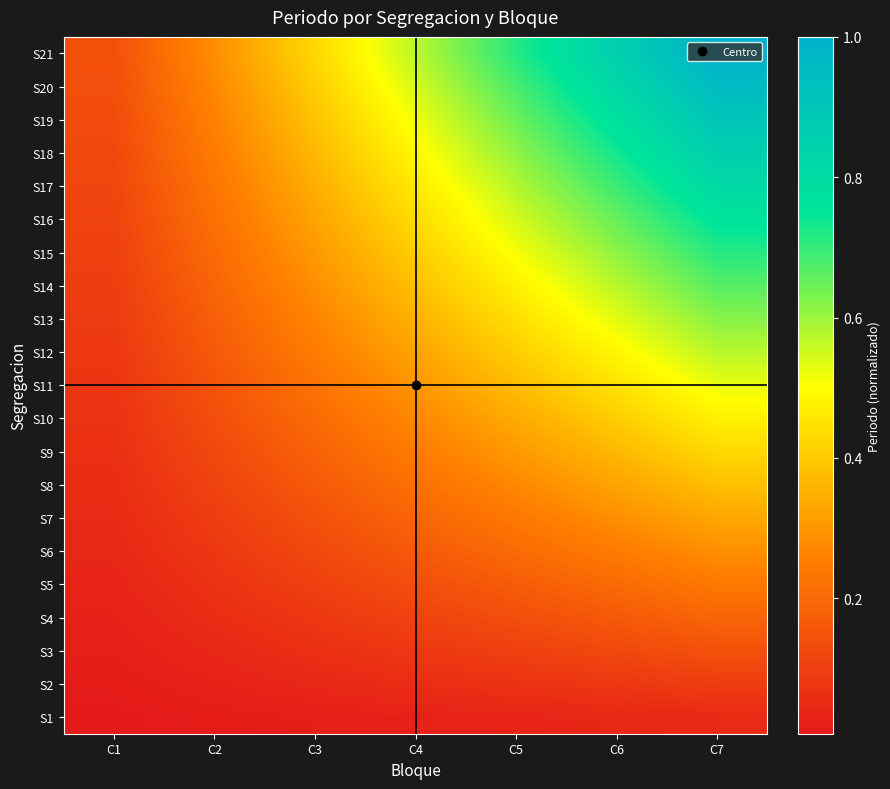

Which series has the largest total across all categories?

S21